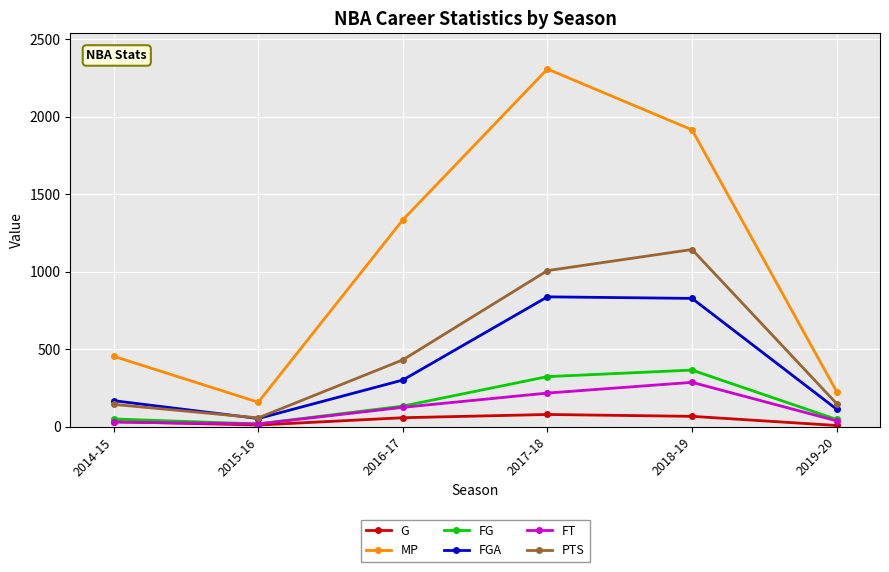

Where is the first local minimum for FG?

2015-16